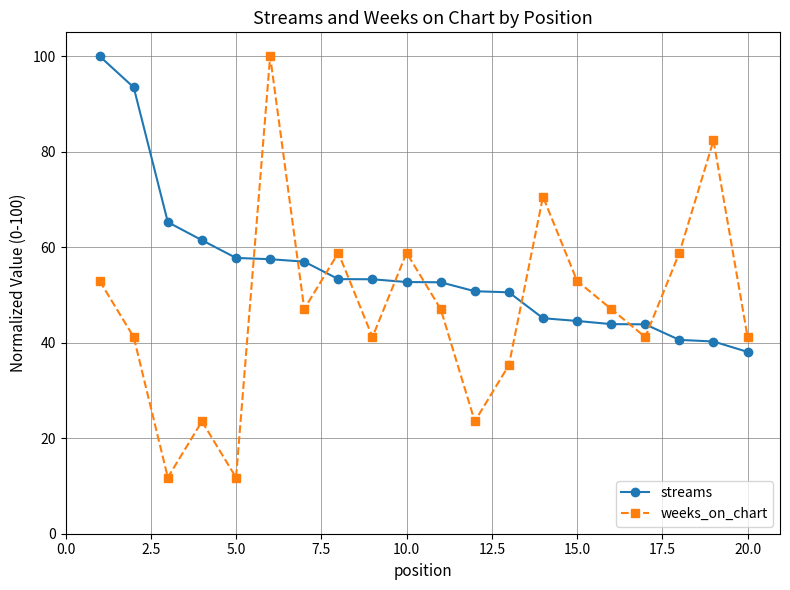

What is the difference between the second highest and minimum values in the streams series?

55.4